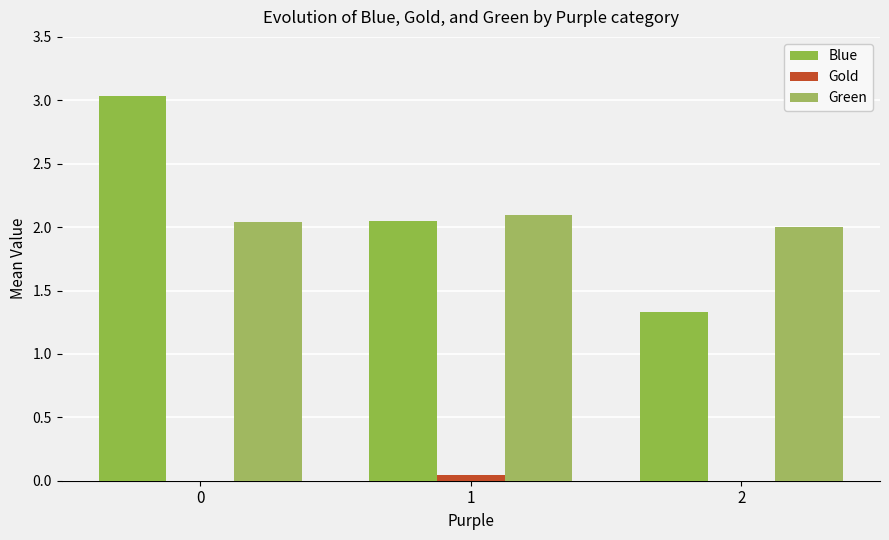

The Blue series shows 3.0 at 0. True or false?

True